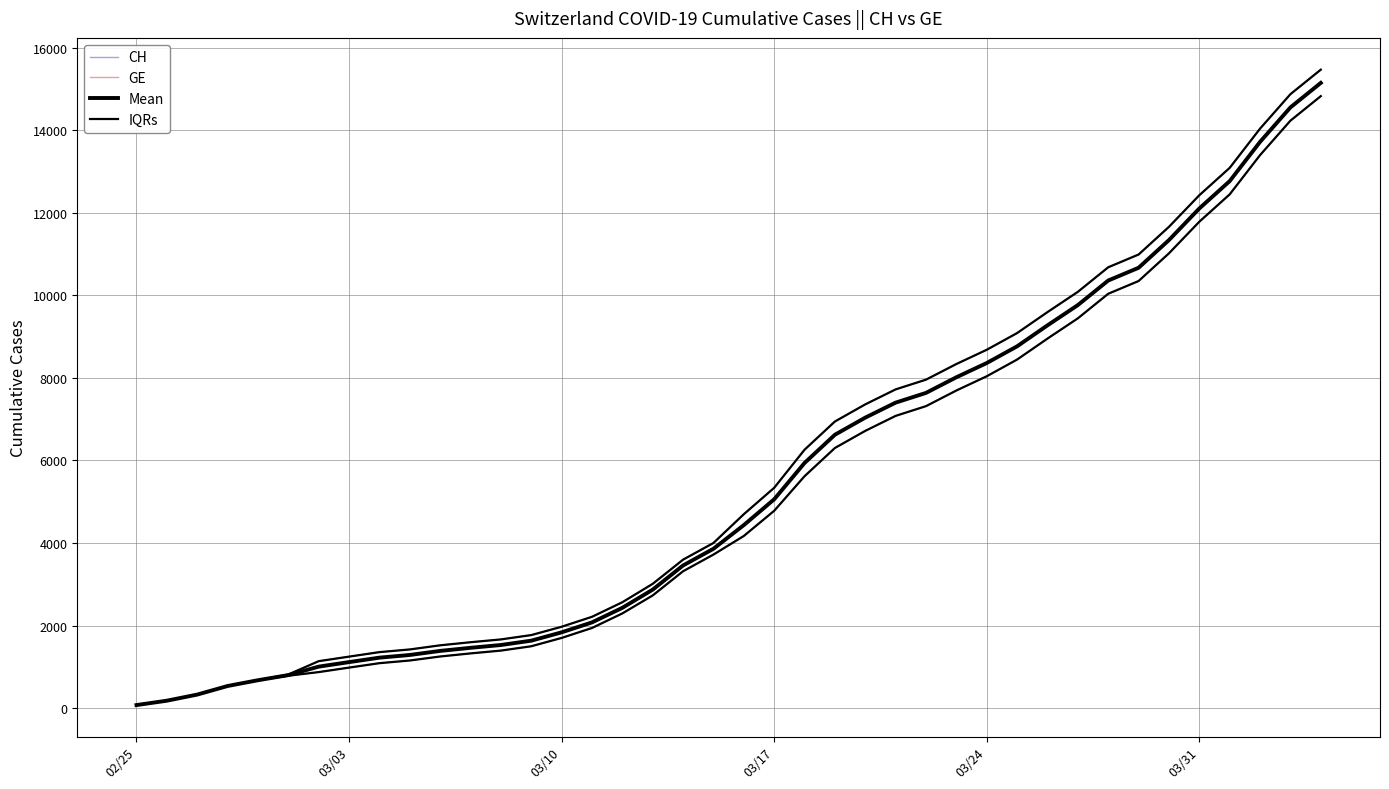

Is this an area chart (filled region under the line)?

No